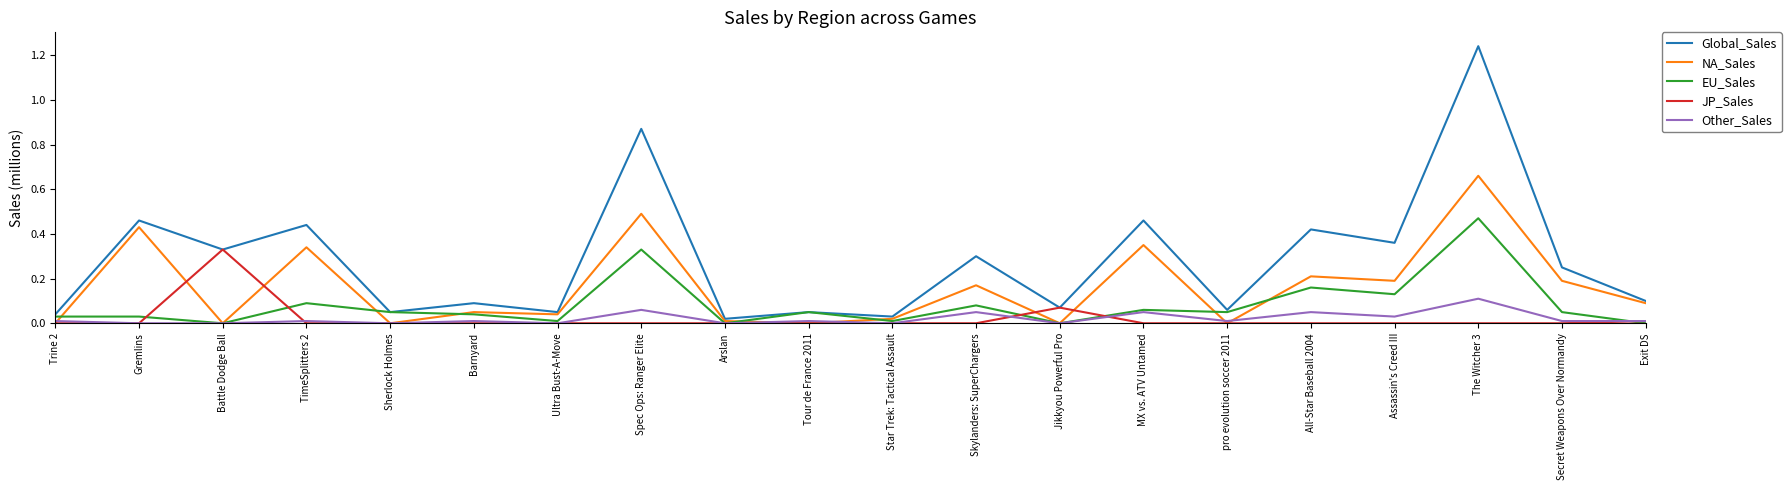

Where is the first local maximum for JP_Sales?

Battle Dodge Ball